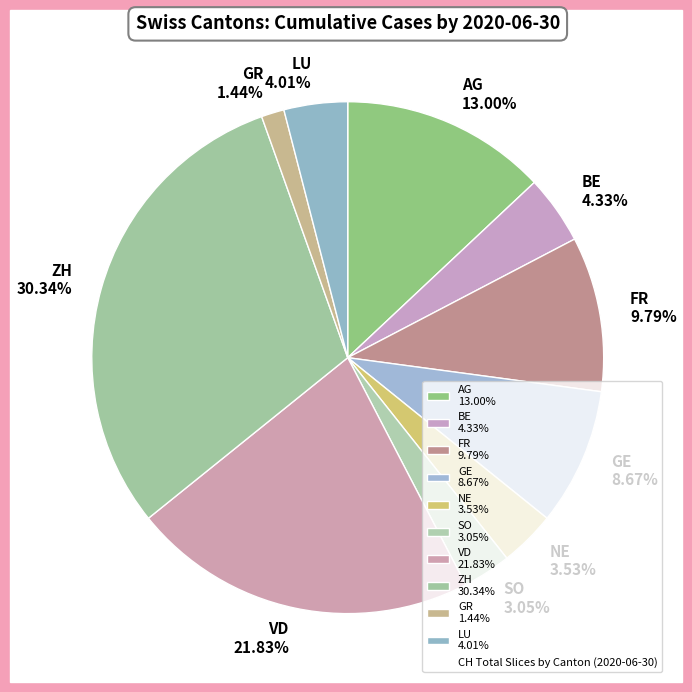

What is the smallest slice in the pie chart?

GR 1.44%